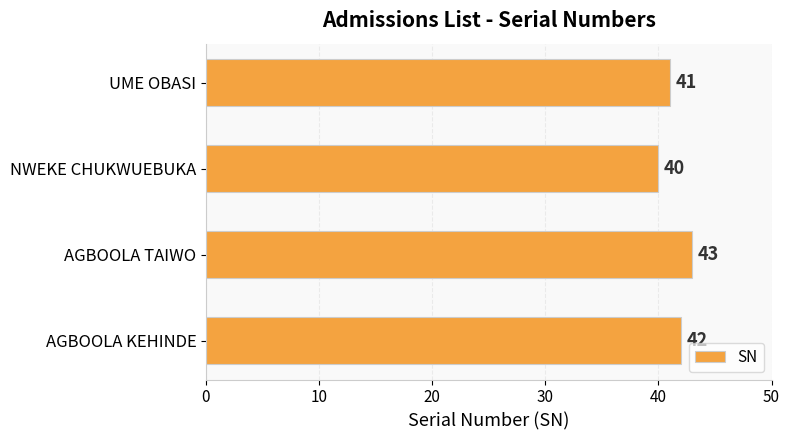

What is the maximum value shown in the chart?

43